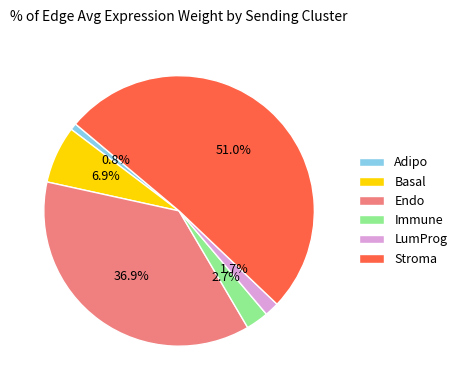

To the nearest percent, what percentage of the pie is LumProg?

2%